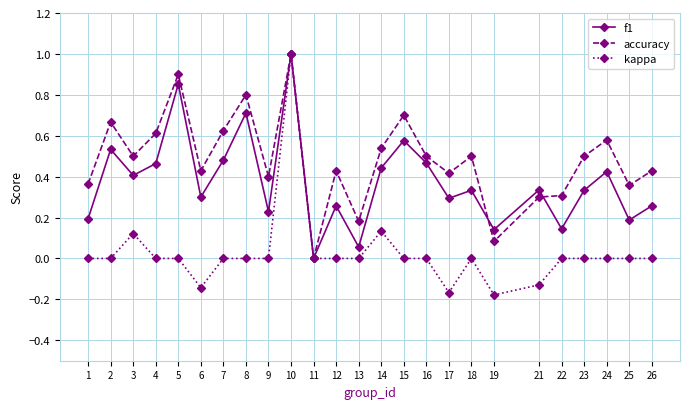

Is it true that accuracy equals 0.7 at 10?

False